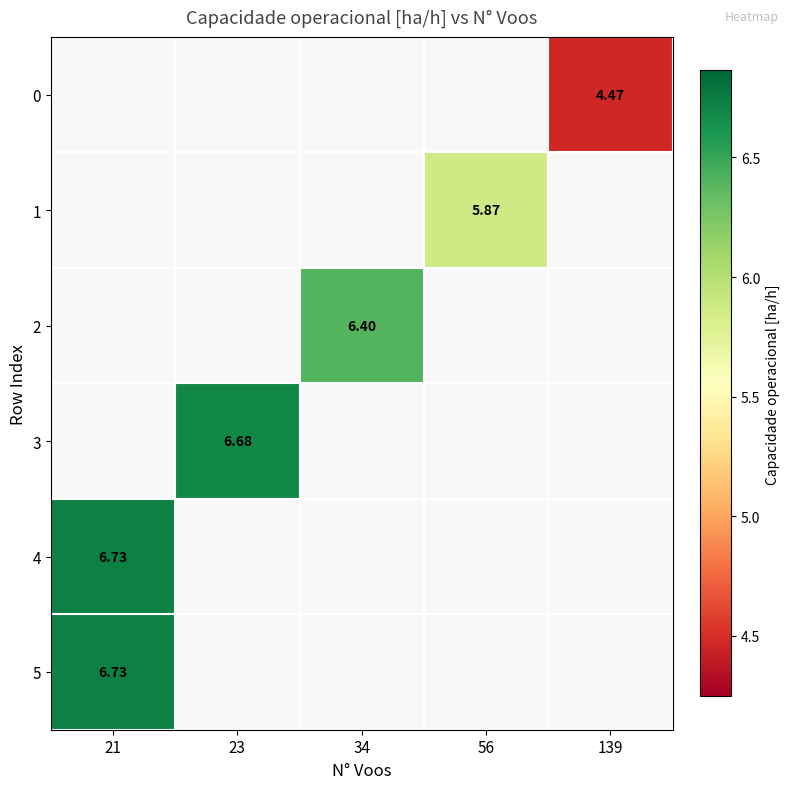

Is the value of 0 at 23 greater than the value of 4 at 56?

No